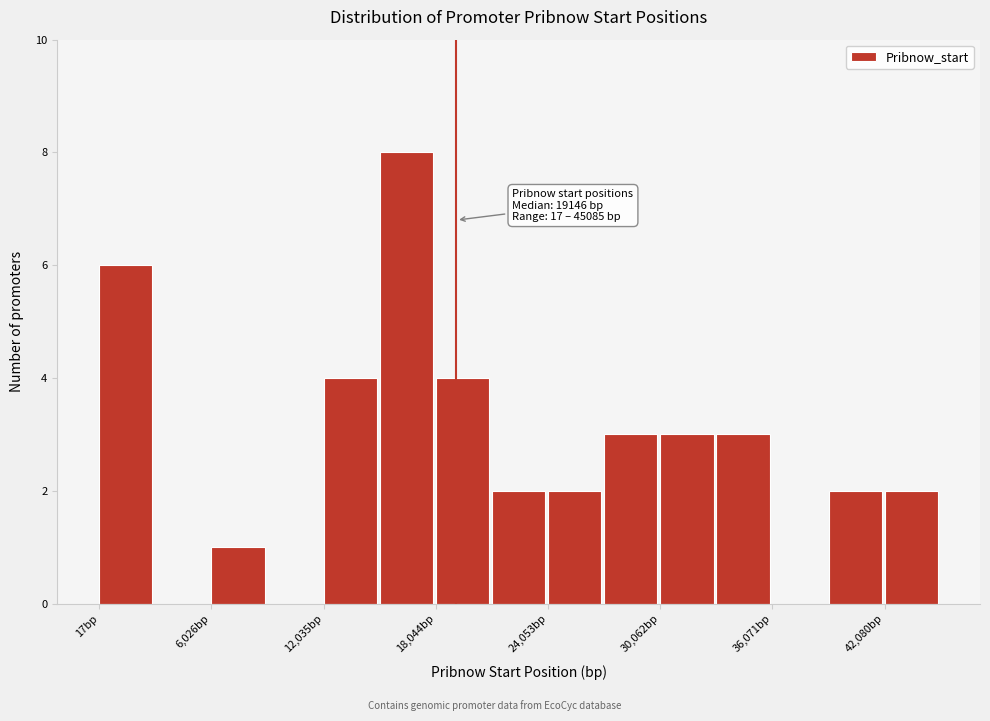

Read against the x-axis, roughly where is the centre of the tallest bar?

16000